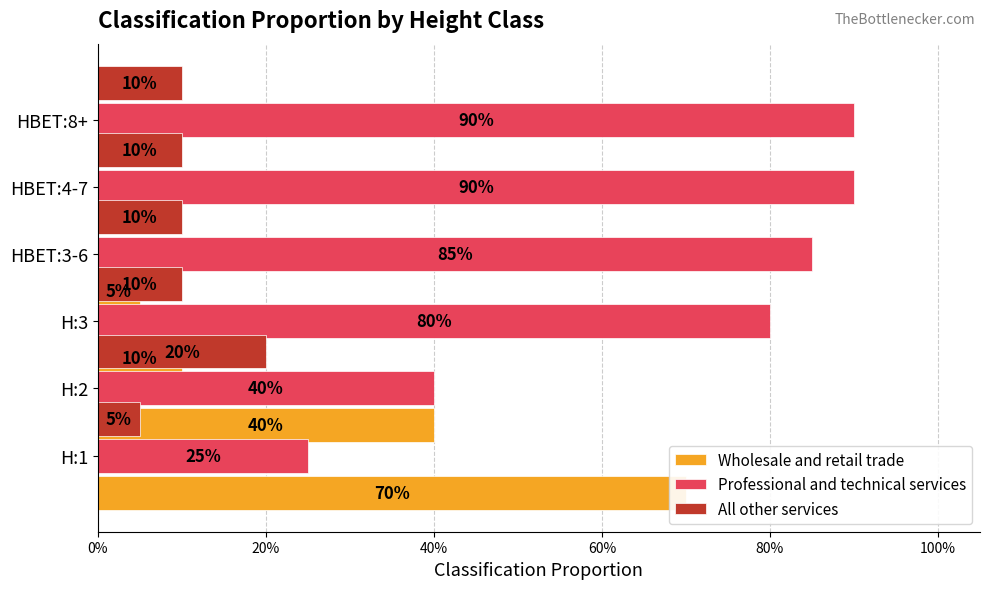

Is the value of Professional and technical services at 80% greater than the value of Wholesale and retail trade at 0%?

Yes